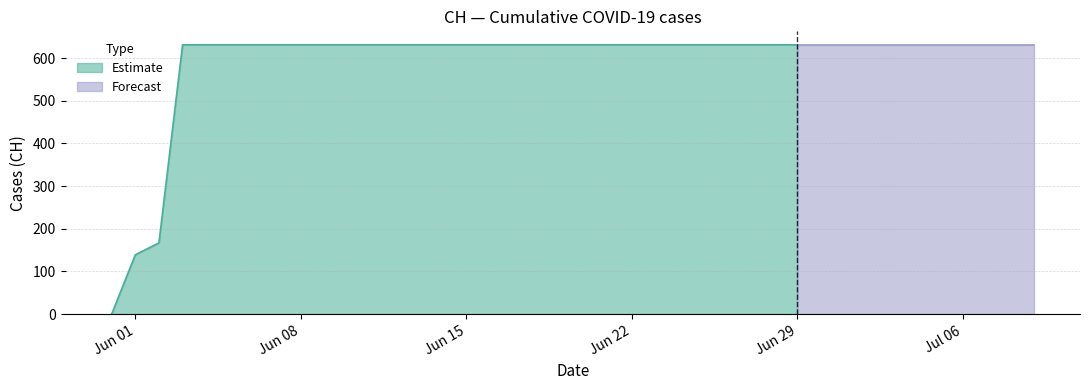

What is the approximate value at 2020-06-13?

631